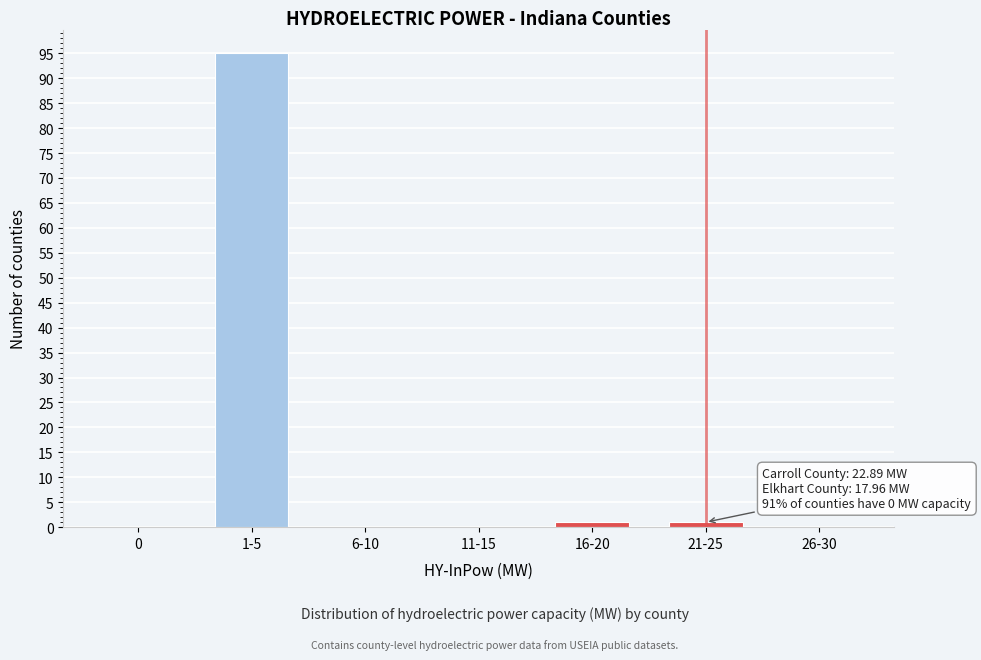

Reading left to right, list all the values displayed in this chart.

0=0	1-5=95	6-10=0	11-15=0	16-20=1	21-25=1	26-30=0